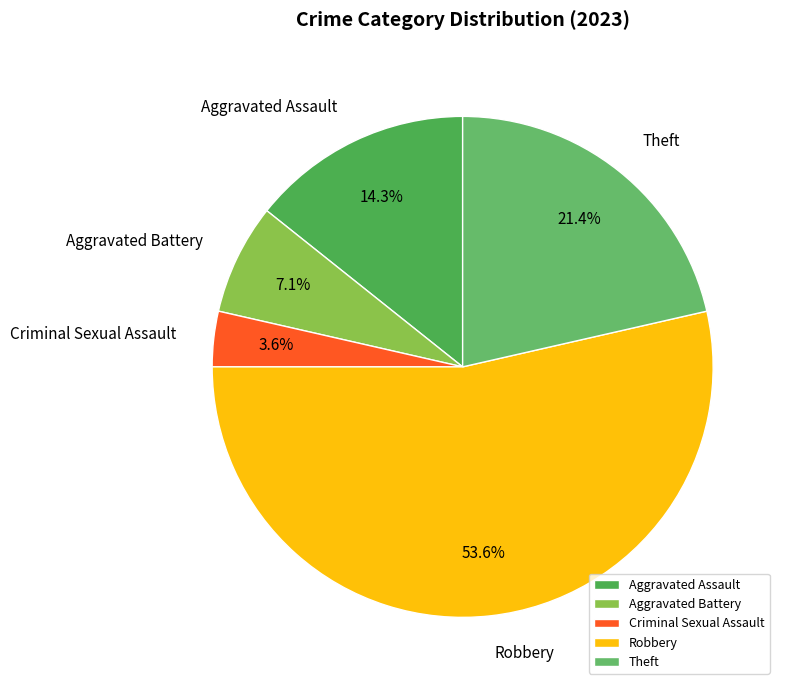

Which category has the biggest portion of the pie?

Robbery